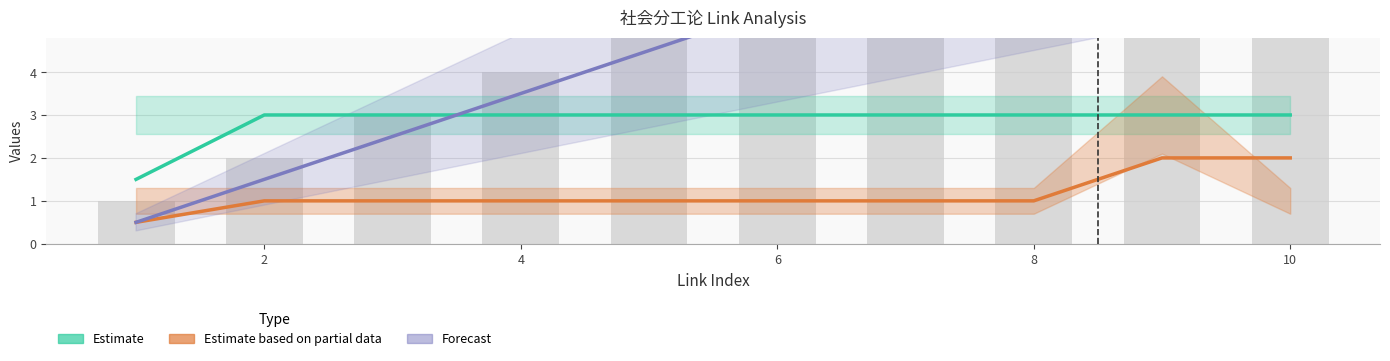

How many values in the Estimate based on partial data series exceed 1?

2